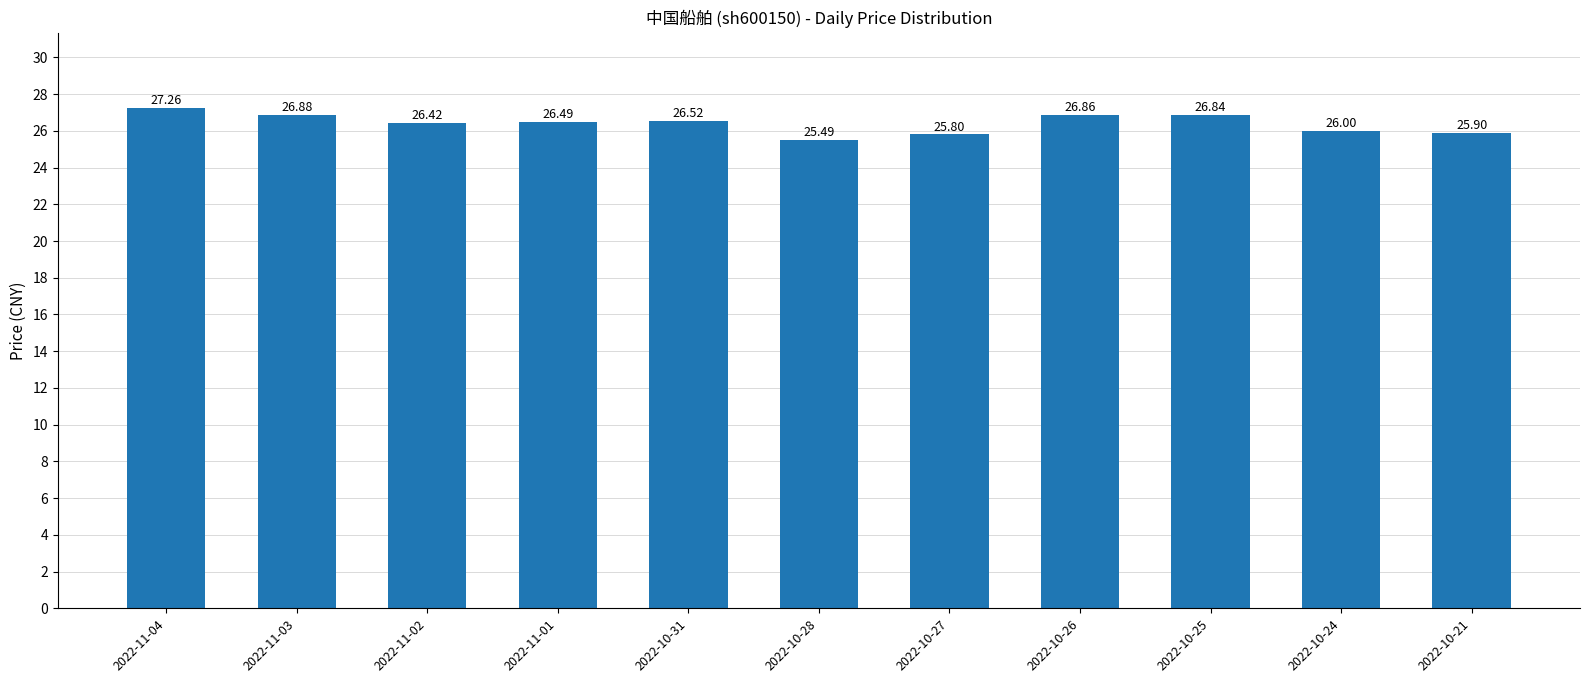

Reading left to right, extract all data points from this chart.

27.3	26.9	26.4	26.5	26.5	25.5	25.8	26.9	26.8	26.0	25.9